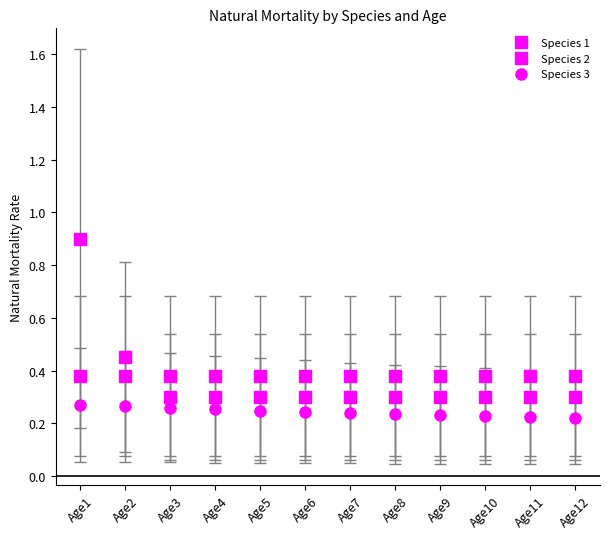

Does the chart have visible grid lines?

No